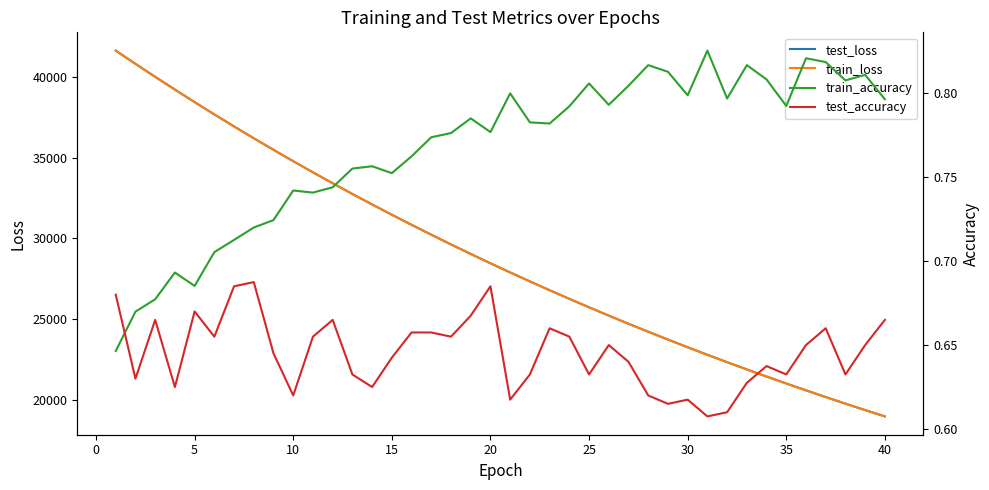

What is the highest value of the train_loss series?

41641.7